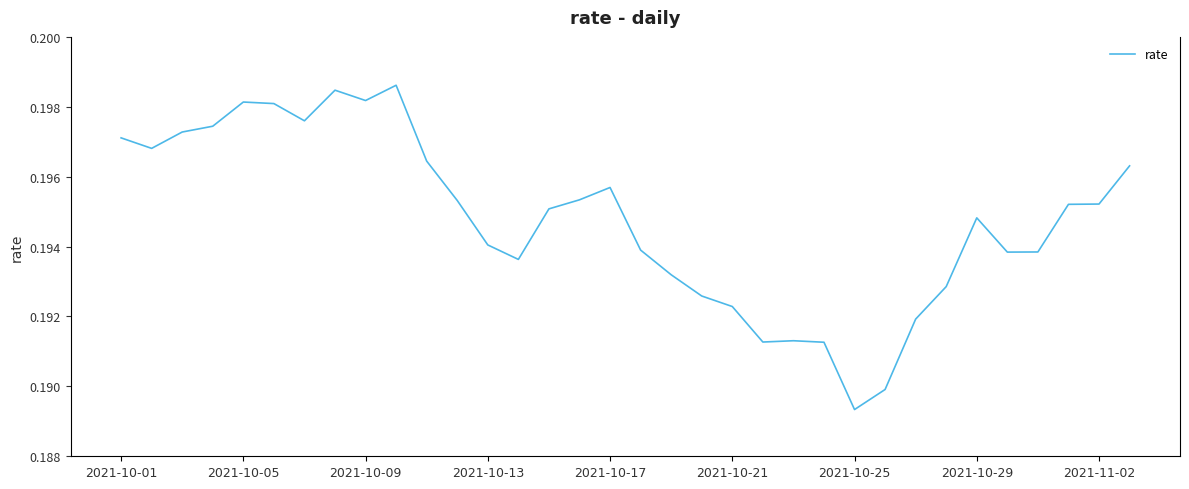

What is the greatest value displayed?

0.2